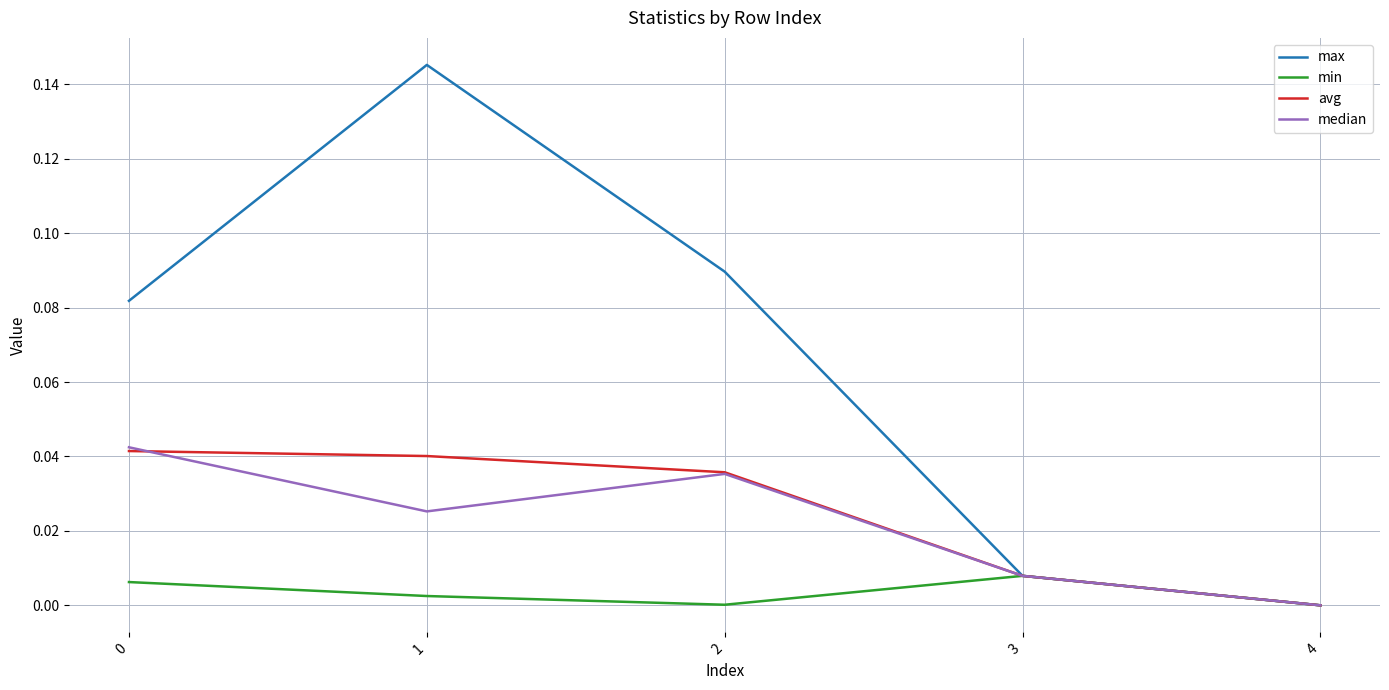

How many interior local peaks does the min series have?

1